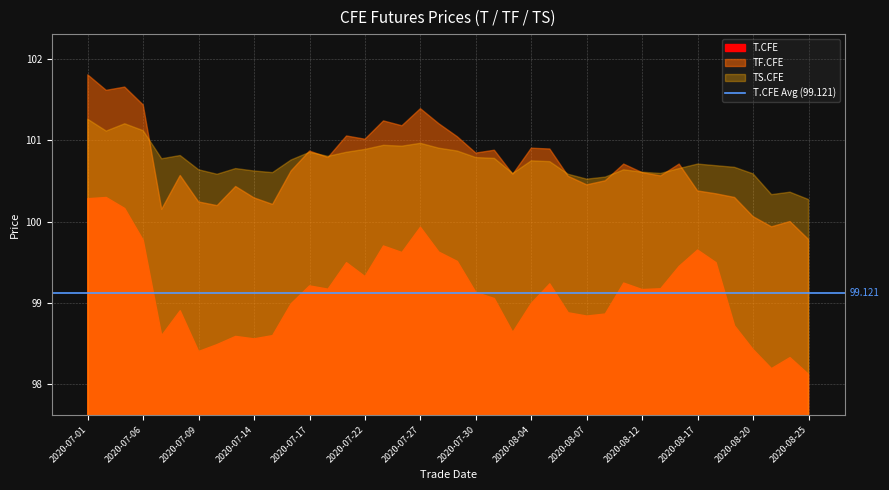

Is it true that TF.CFE equals 101.6 at 2020-07-02?

True